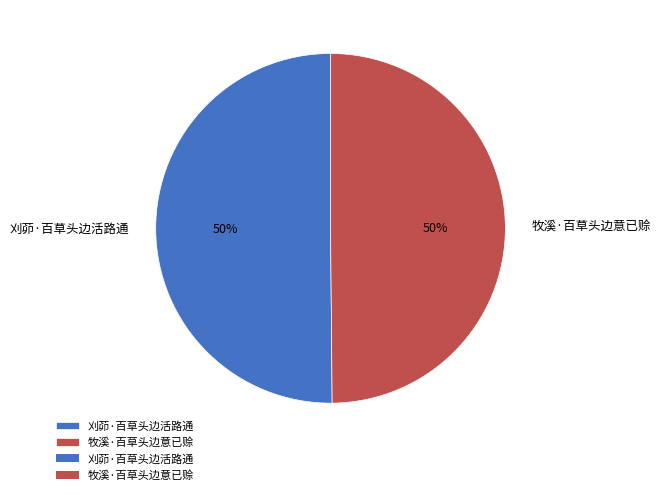

The 牧溪·百草头边意已赊 slice represents 61% of the pie. True or false?

False